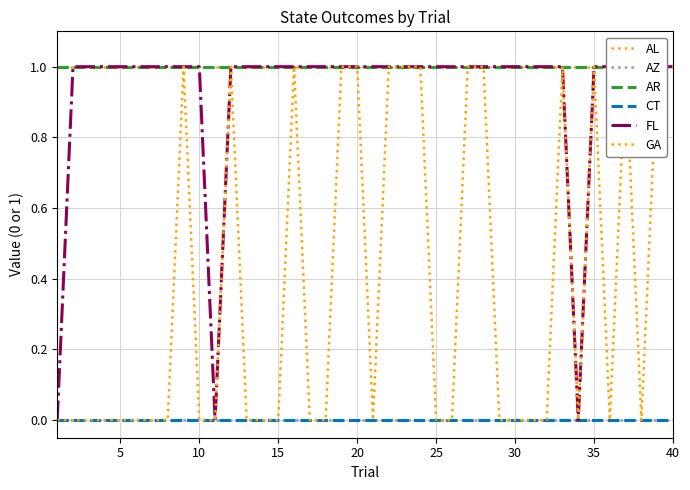

At which category is the sum across all series the highest?

40